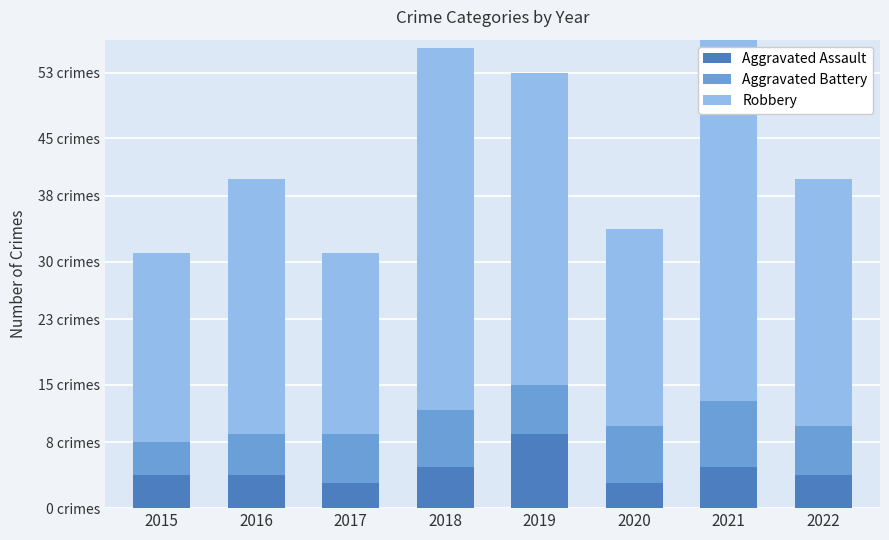

What is the value of the Aggravated Assault bar at the 4th from the left?

5